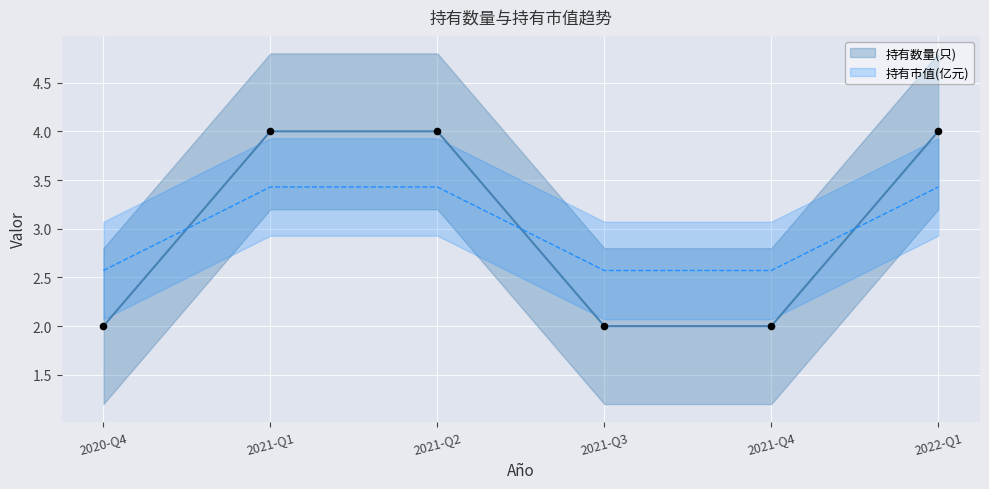

Which series contains the lowest Y value?

持有数量(只)